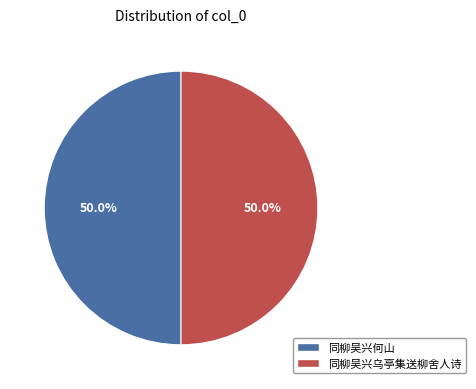

Approximately how many times larger is the value at 同柳吴兴乌亭集送柳舍人诗 compared to 同柳吴兴何山?

1.0